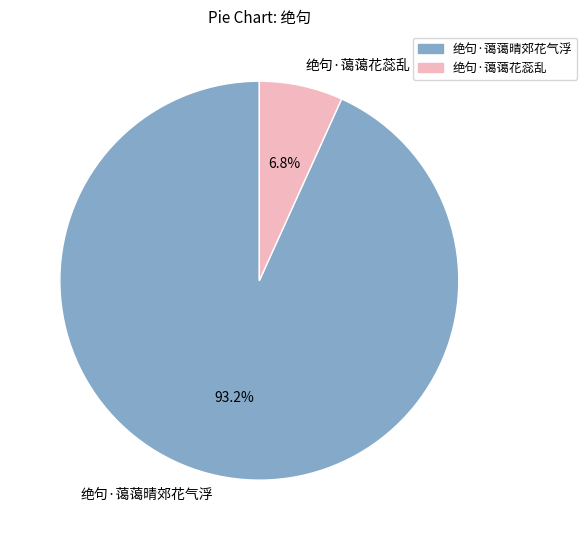

What percentage do 绝句·蔼蔼晴郊花气浮 and 绝句·蔼蔼花蕊乱 together represent?

100.0%